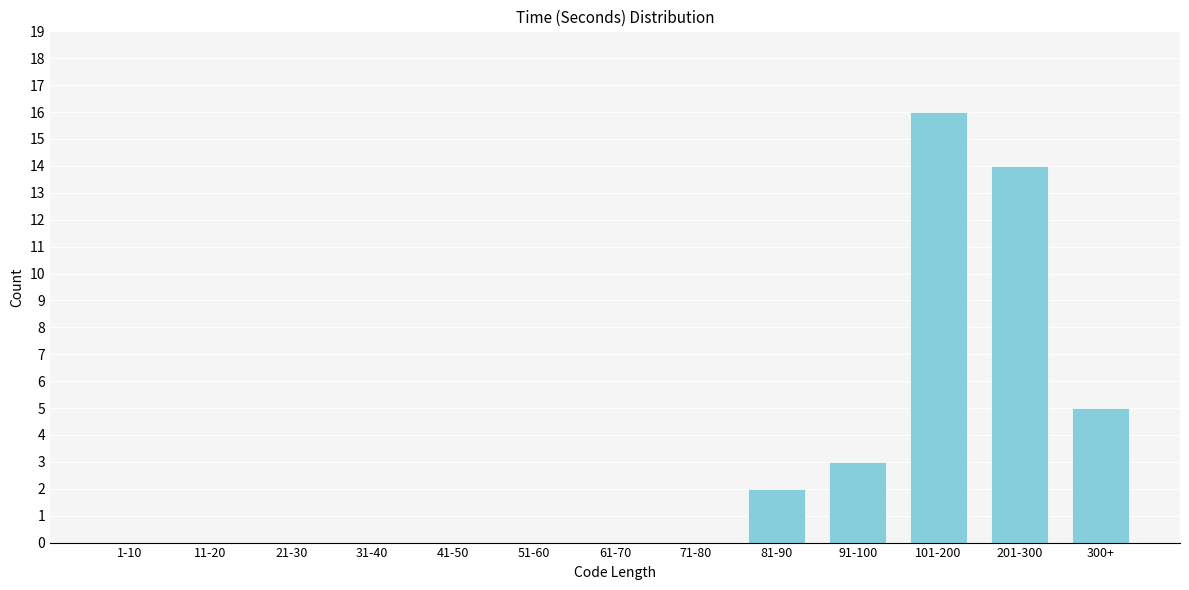

Reading left to right, transcribe all the data shown in this chart.

1-10=0	11-20=0	21-30=0	31-40=0	41-50=0	51-60=0	61-70=0	71-80=0	81-90=2	91-100=3	101-200=16	201-300=14	300+=5